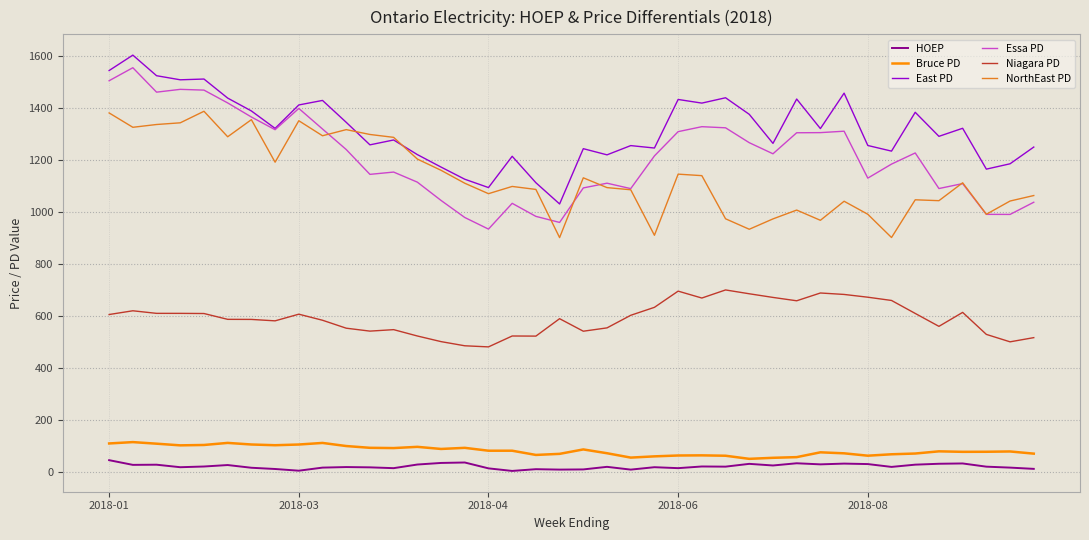

Which series has the widest spread of values?

Essa PD